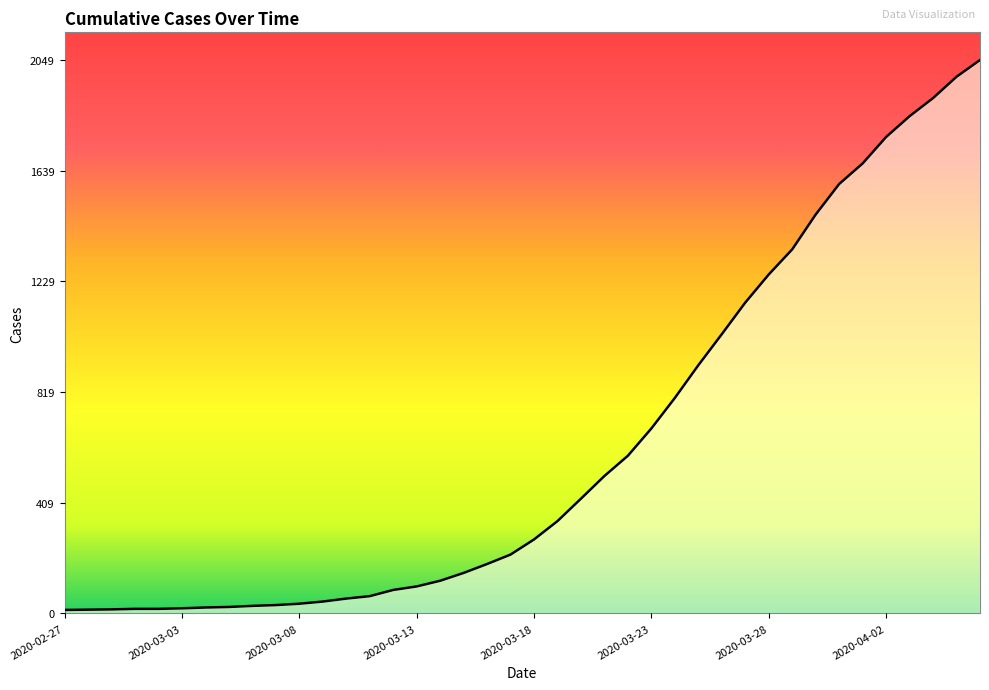

What is the sum of all values?

24864